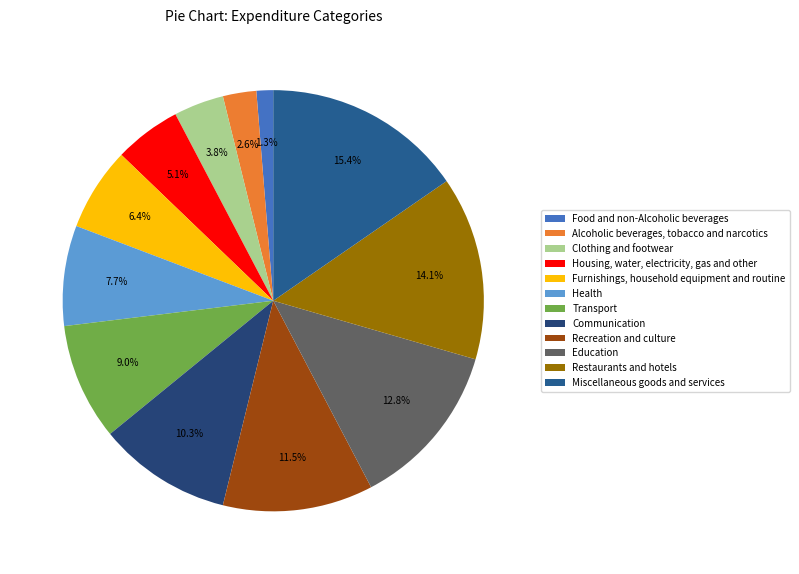

Approximately how many times larger is the value at Alcoholic beverages, tobacco and narcotics compared to Transport?

0.3